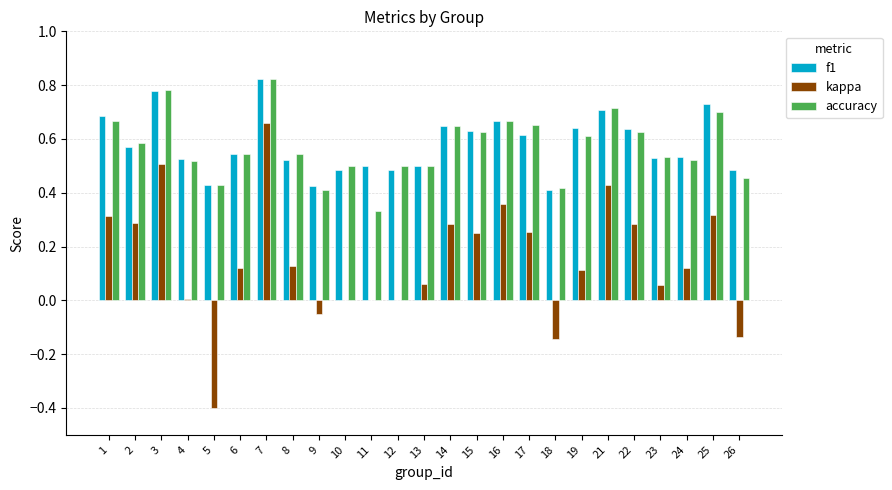

At which category is the sum across all series the highest?

7